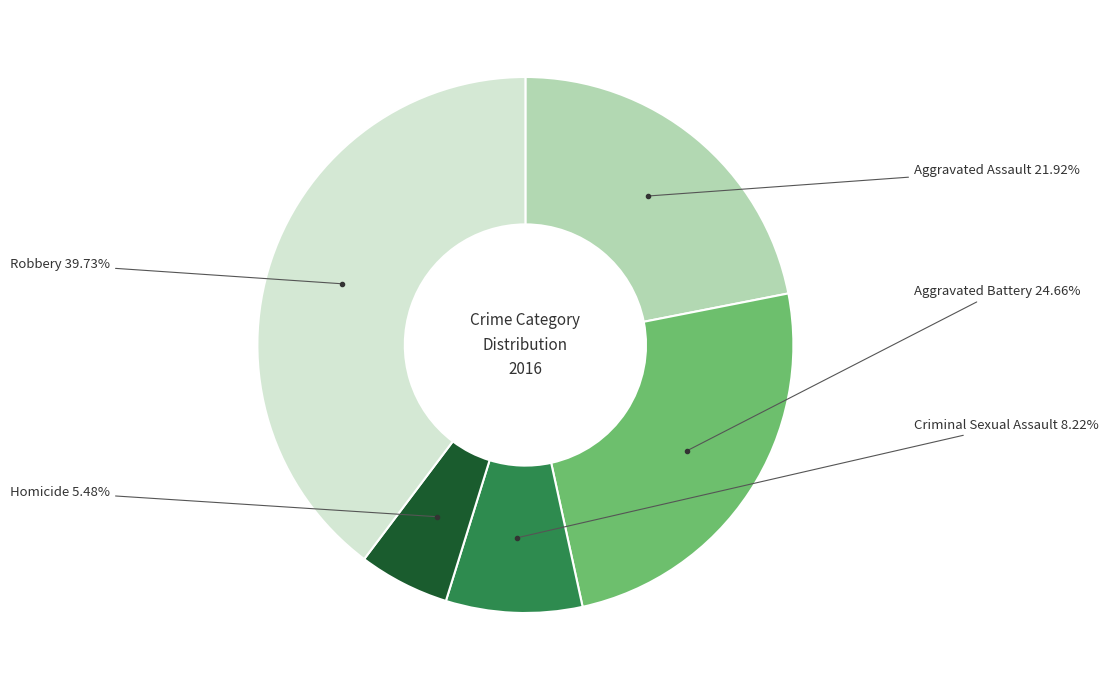

To the nearest percent, what is the difference between the Aggravated Assault and Criminal Sexual Assault slice percentages?

14%